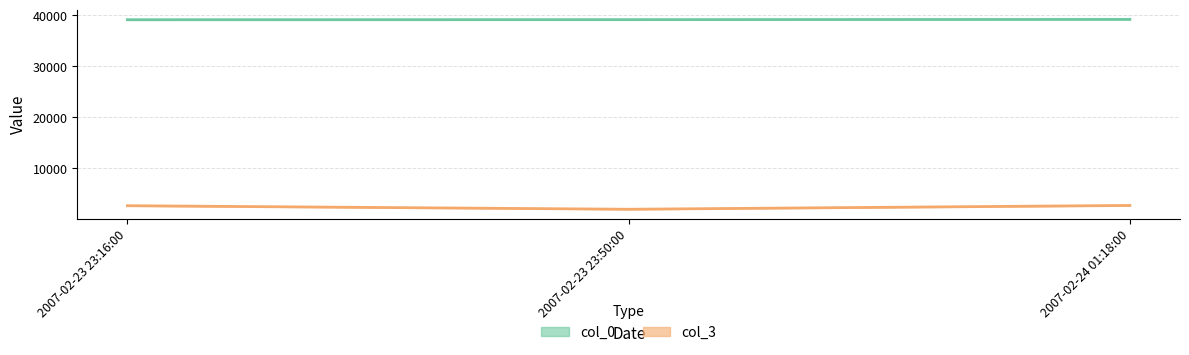

Rank the series at 2007-02-23 23:16:00 from highest to lowest value.

col_0, col_3